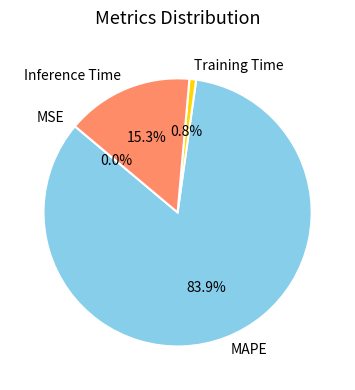

To the nearest percent, what is the difference between the Training Time and Inference Time slice percentages?

14%